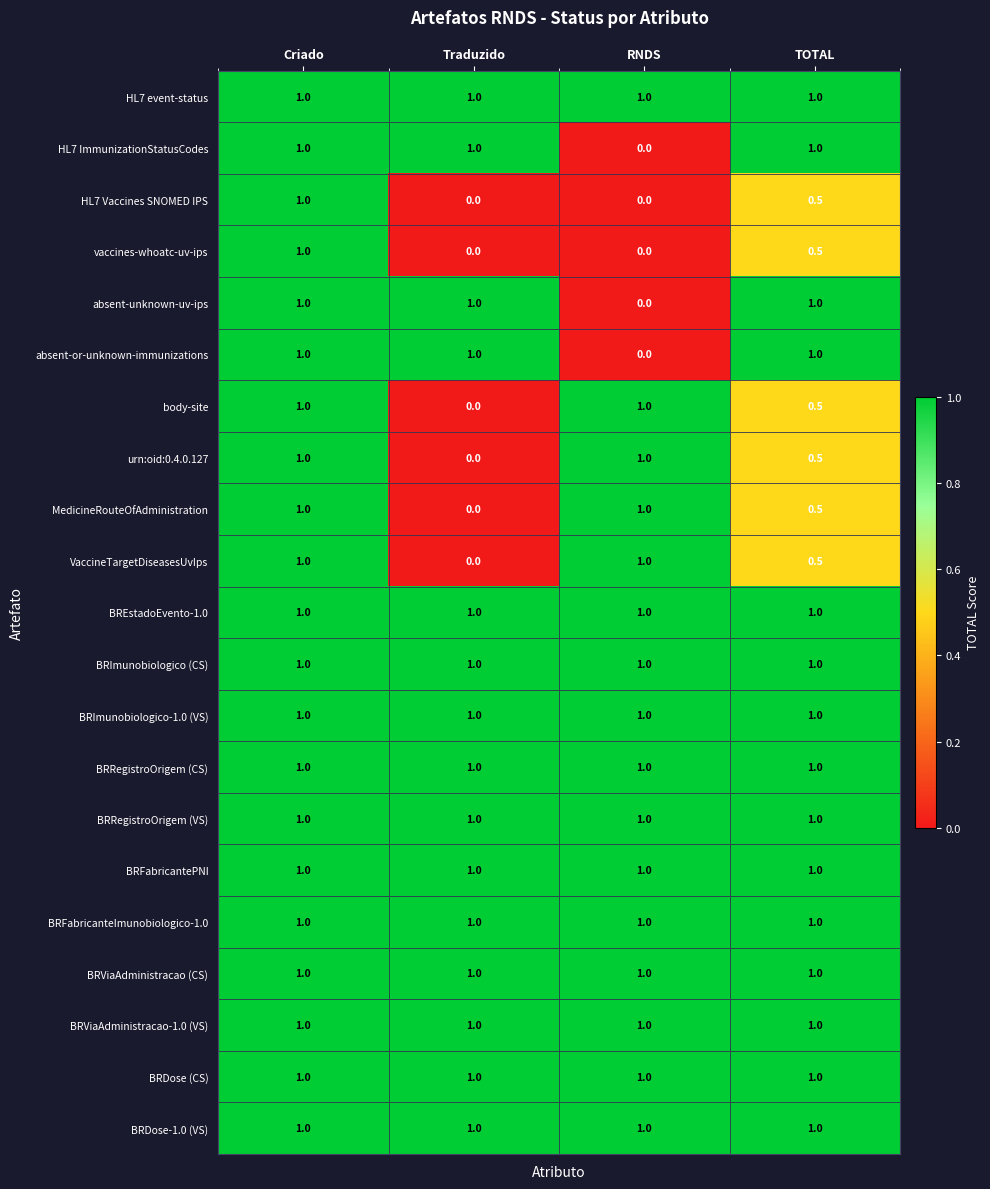

What is the difference between the MedicineRouteOfAdministration values at RNDS and TOTAL?

0.5